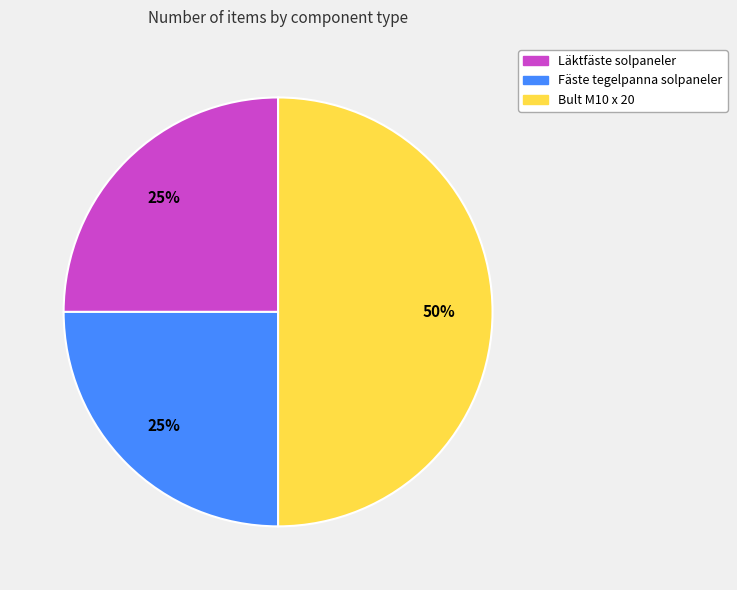

Approximately how many times larger is the value at Läktfäste solpaneler compared to Bult M10 x 20?

0.5